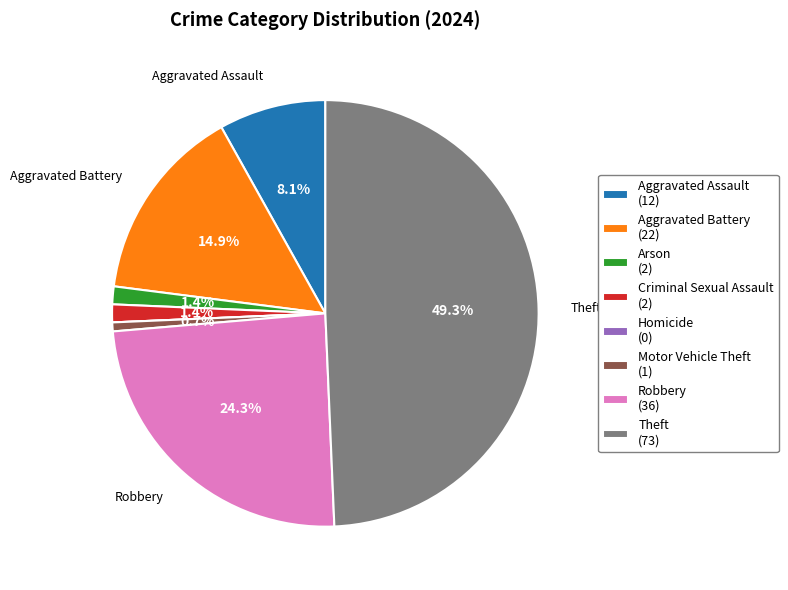

To the nearest percent, what is the average slice percentage?

12%